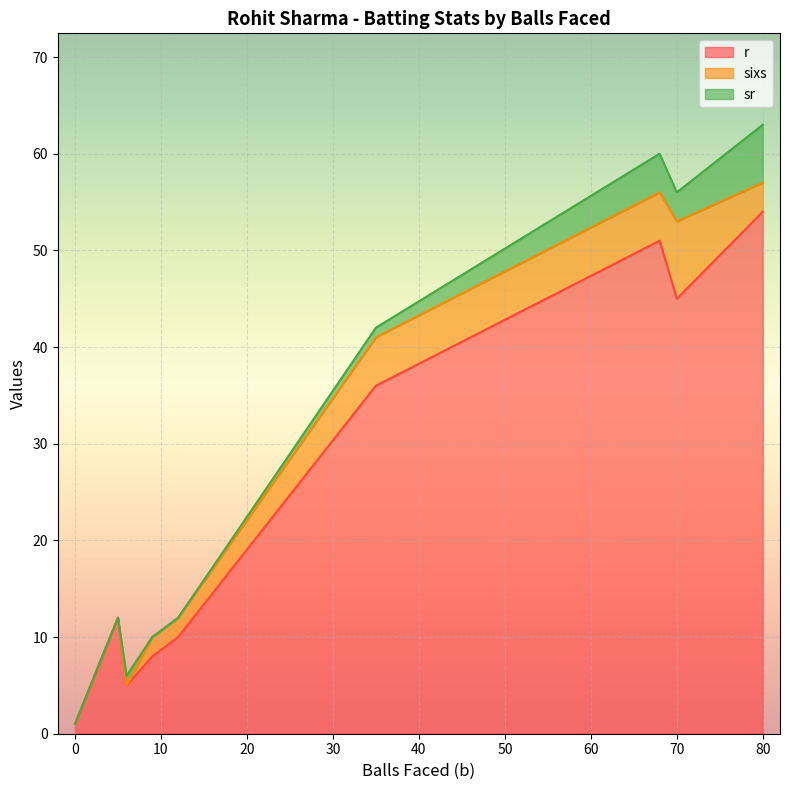

True or false: r has more than 2 points higher than both neighbors.

False